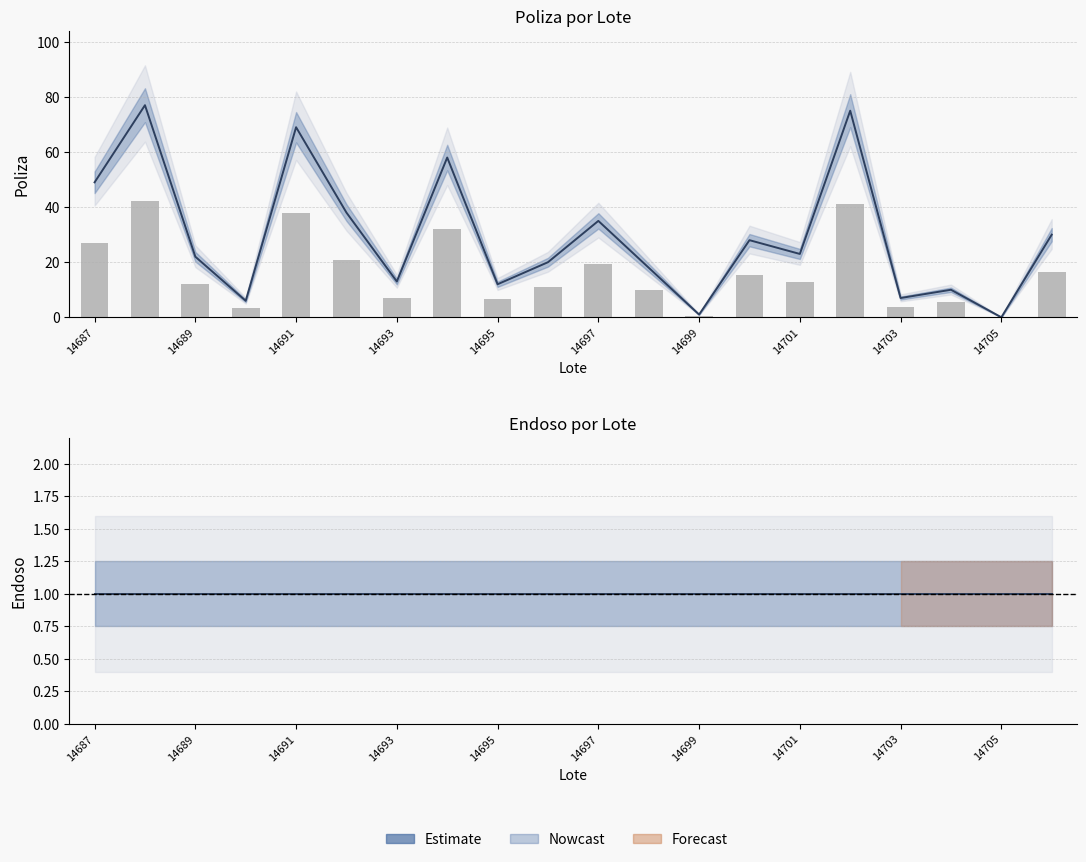

Reading right to left, transcribe all the data shown in this chart.

30	0	10	7	75	23	28	1	18	35	20	12	58	13	38	69	6	22	77	49